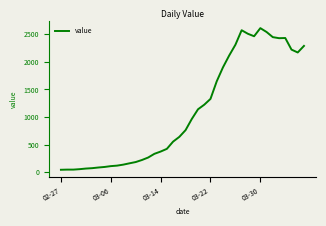

What is the greatest value displayed?

2610